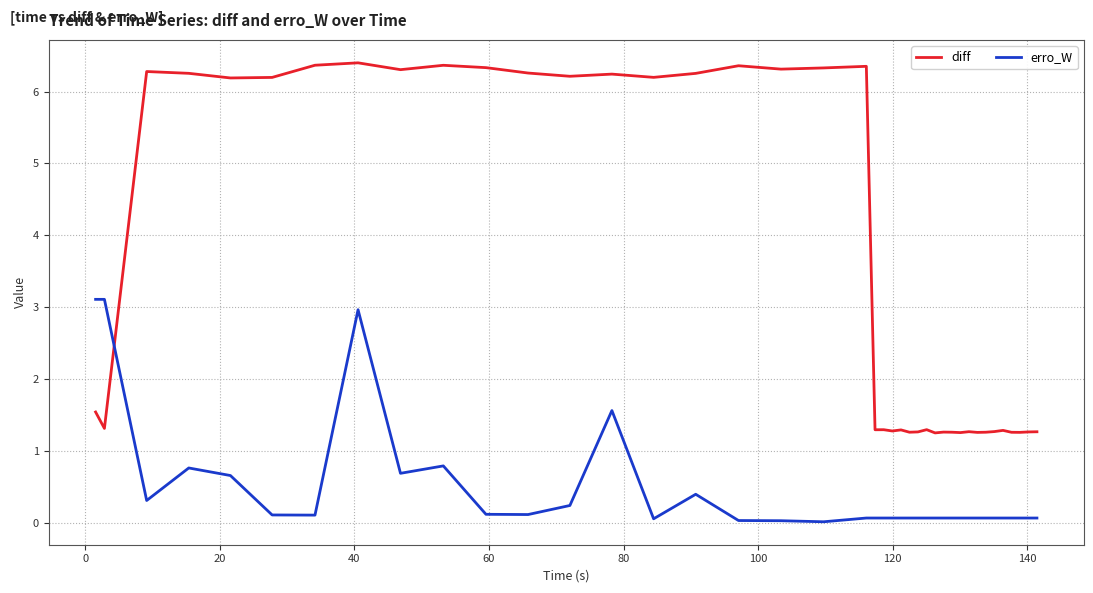

Rank the series by their maximum value, from highest to lowest.

diff, erro_W